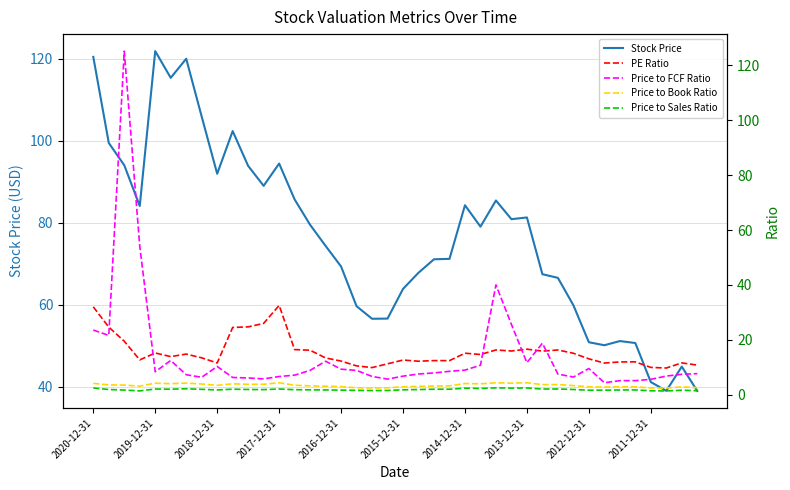

What is the sum of all Stock Price values?

3060.8